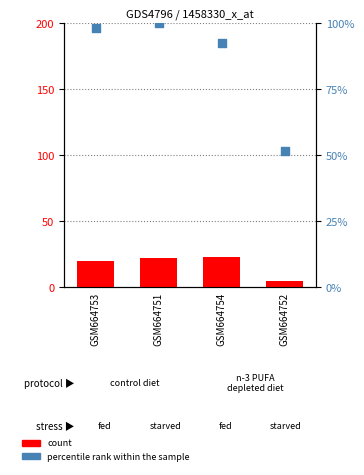

Which series has the largest Y range (max minus min)?

percentile rank within the sample